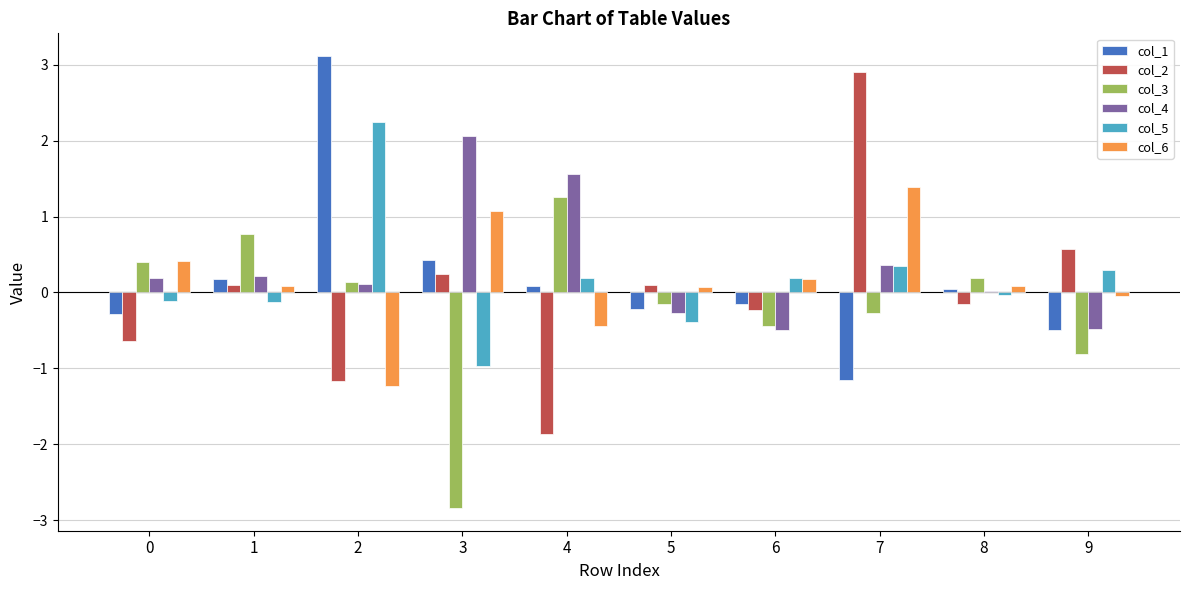

True or false: col_3 has a value of -0.4 at 6.

True